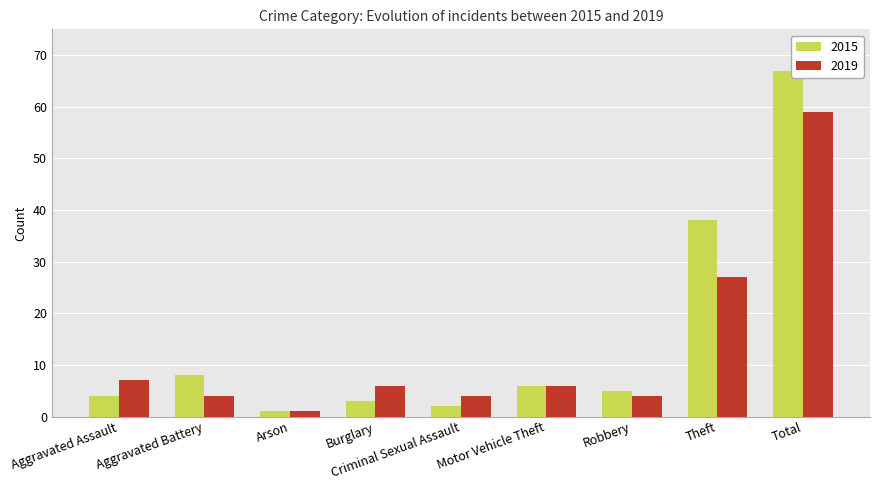

True or false: 2019 has a value of 6 at Burglary.

True